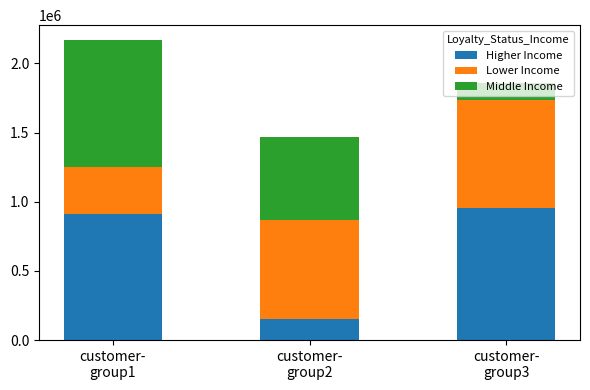

What is the maximum value for Higher Income?

953604